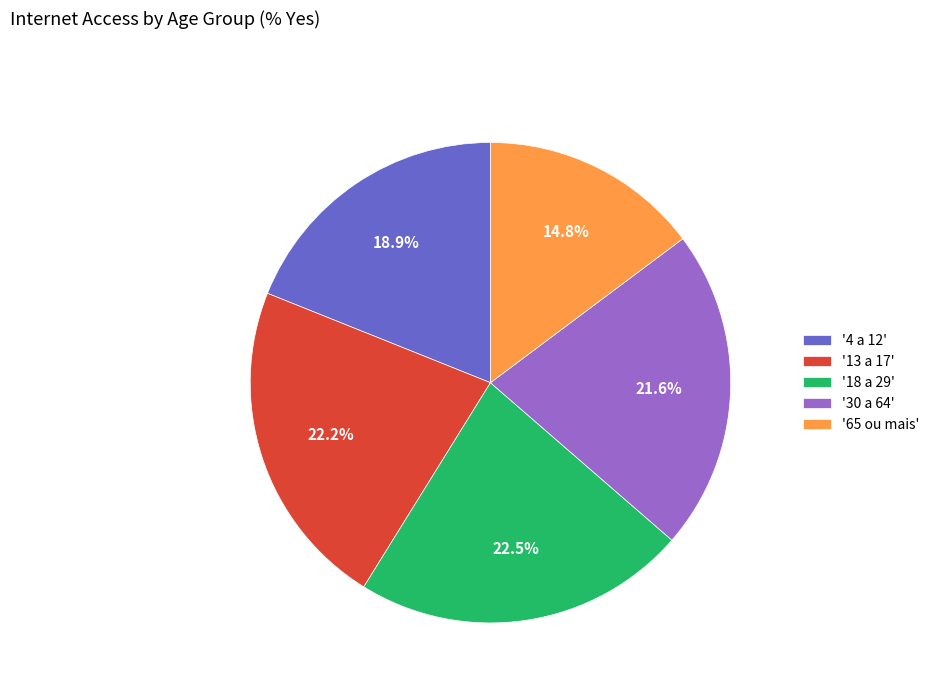

What is the smallest slice in the pie chart?

'65 ou mais'